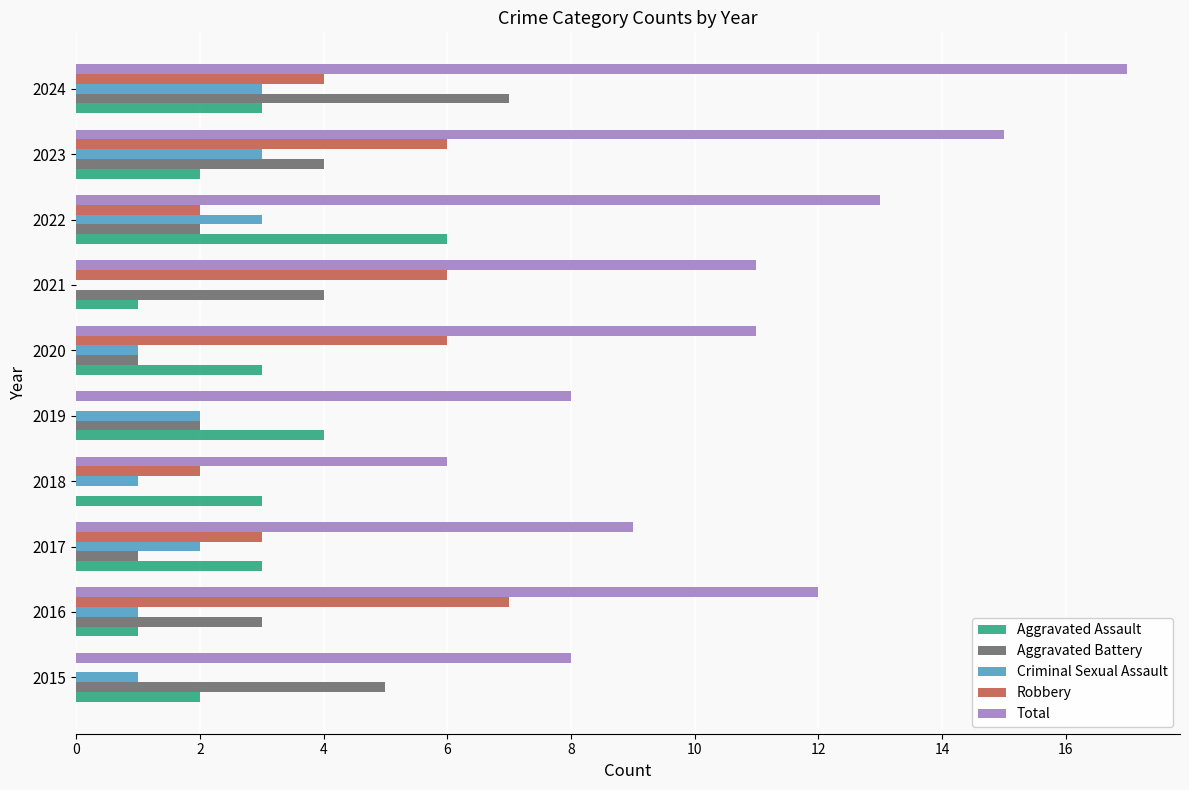

What are all the series names shown in the legend?

Aggravated Assault, Aggravated Battery, Criminal Sexual Assault, Robbery, Total